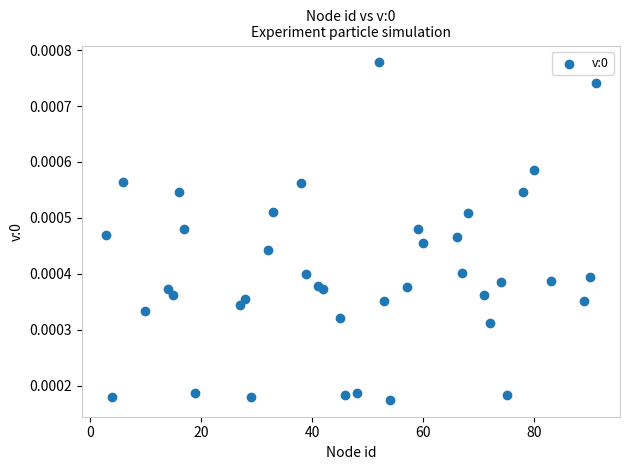

How many data points are displayed?

40